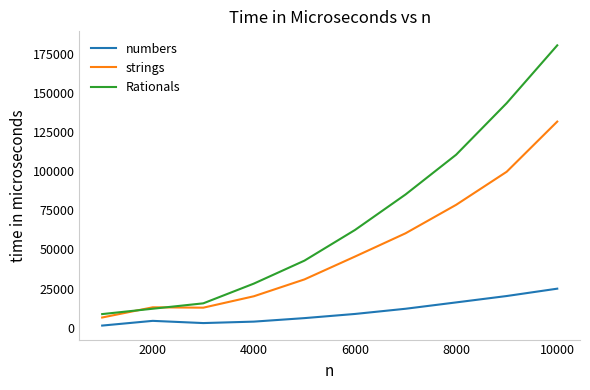

Which series has the largest range (max minus min)?

Rationals